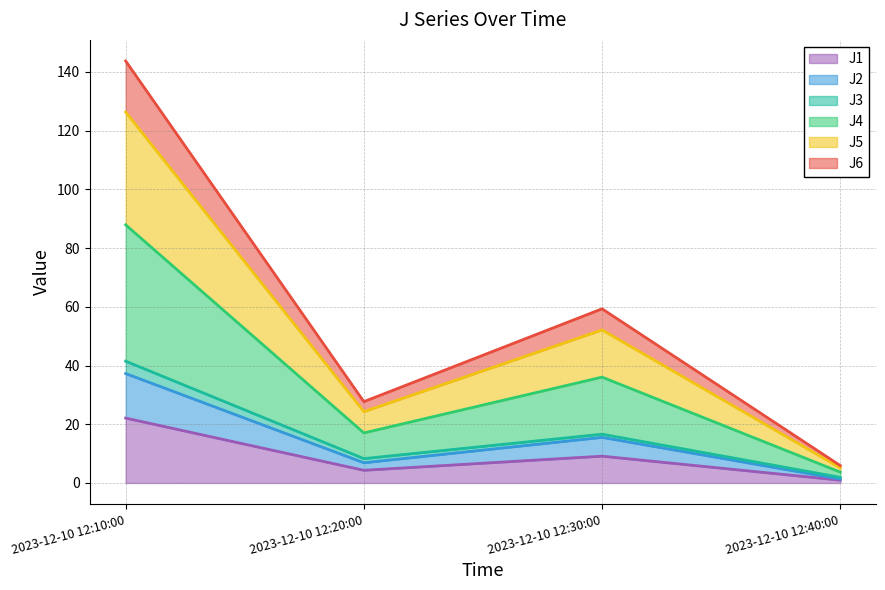

What are all the series names shown in the legend?

J1, J2, J3, J4, J5, J6